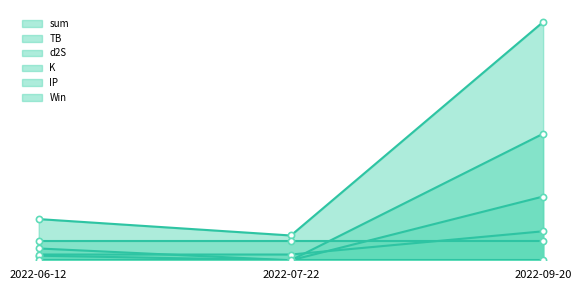

At which category is the sum across all series the highest?

2022-09-20